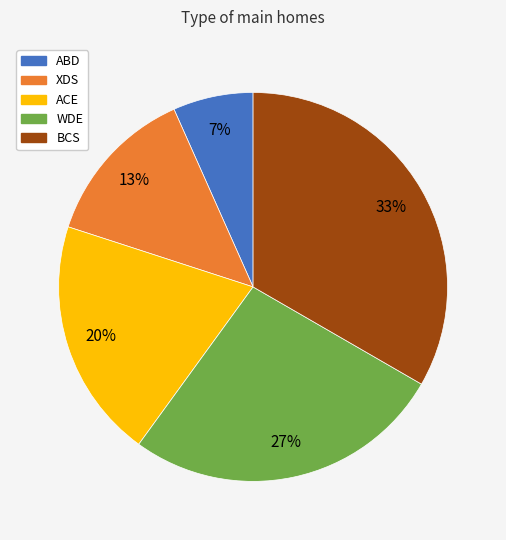

Combined, do WDE and XDS account for over 50%?

No